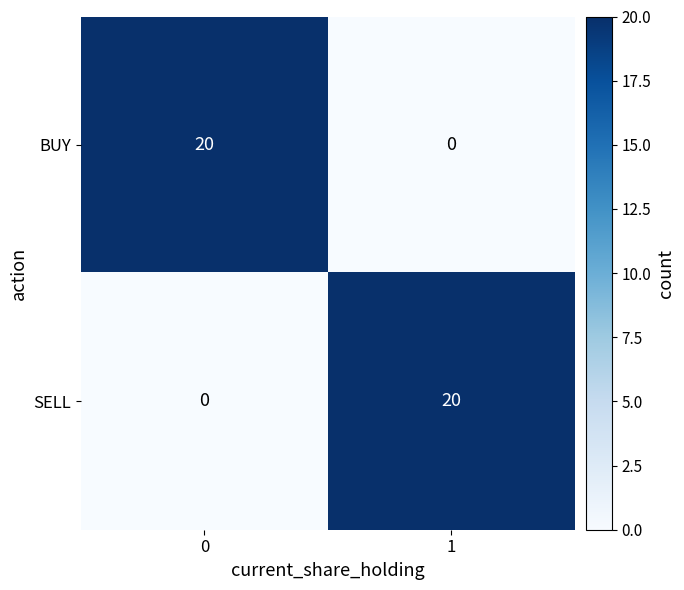

Reading left to right, list all the values displayed in this chart.

BUY: 0=20	1=0
SELL: 0=0	1=20